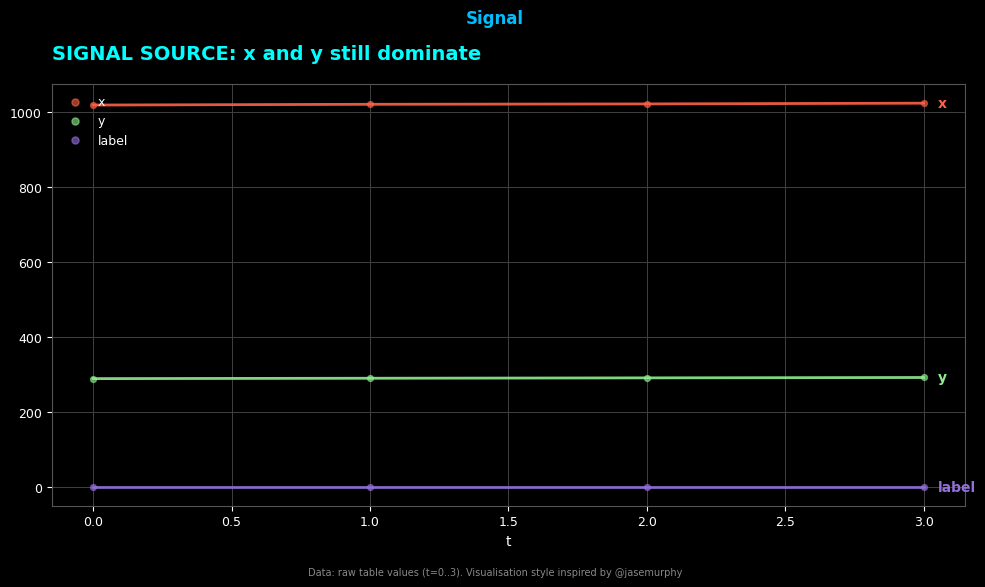

Is the value of y at 1.0 greater than the value of x at 1.0?

No